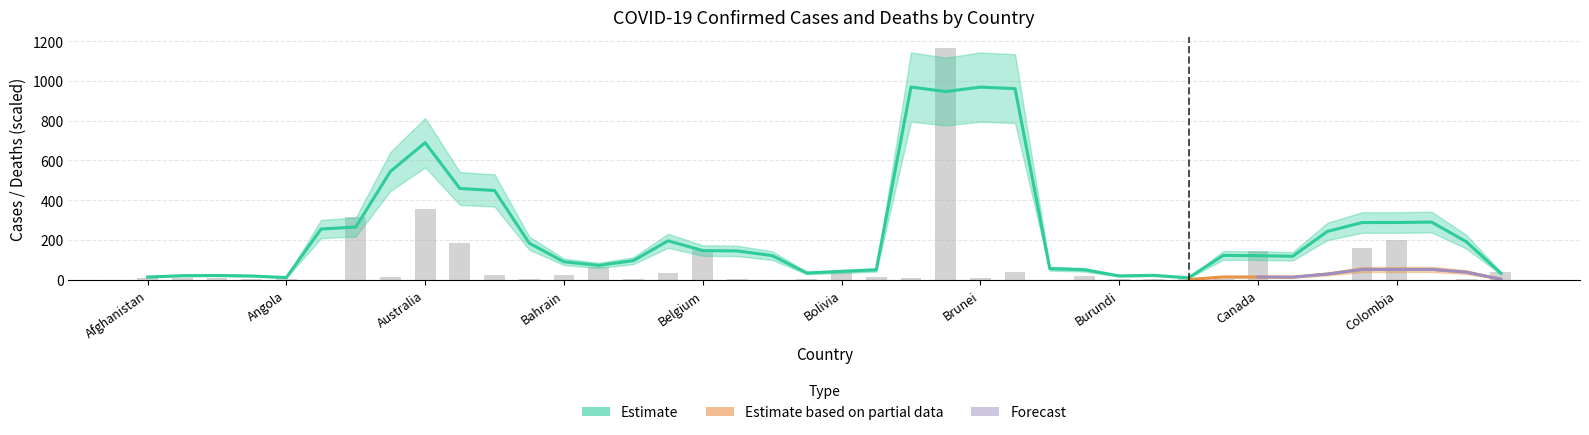

Is it true that Estimate (Confirmed, ×10k) equals 51.1 at 33?

False